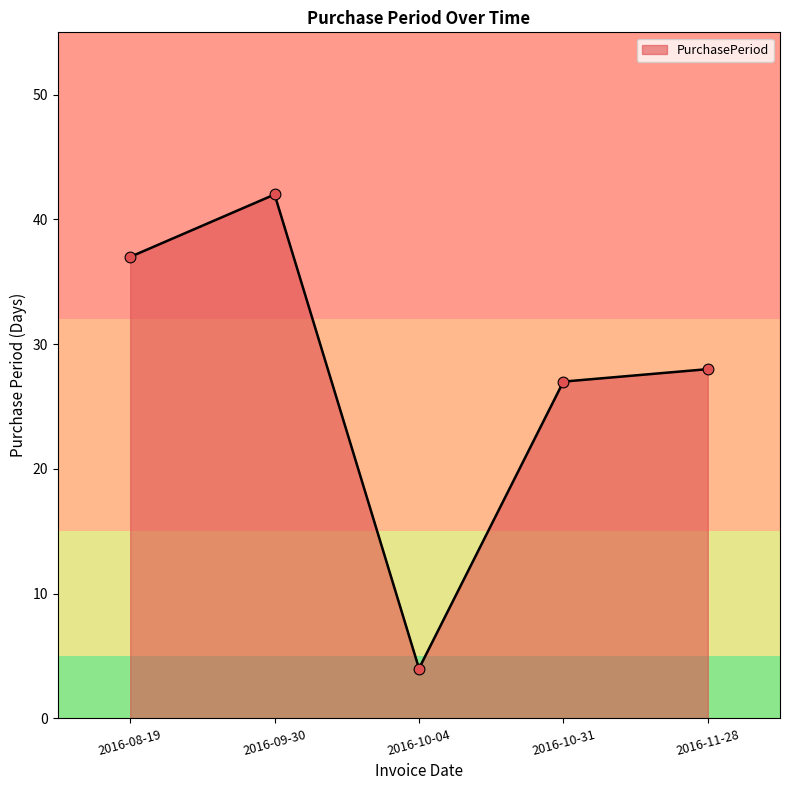

Which has a higher value, 2016-10-04 or 2016-09-30?

2016-09-30